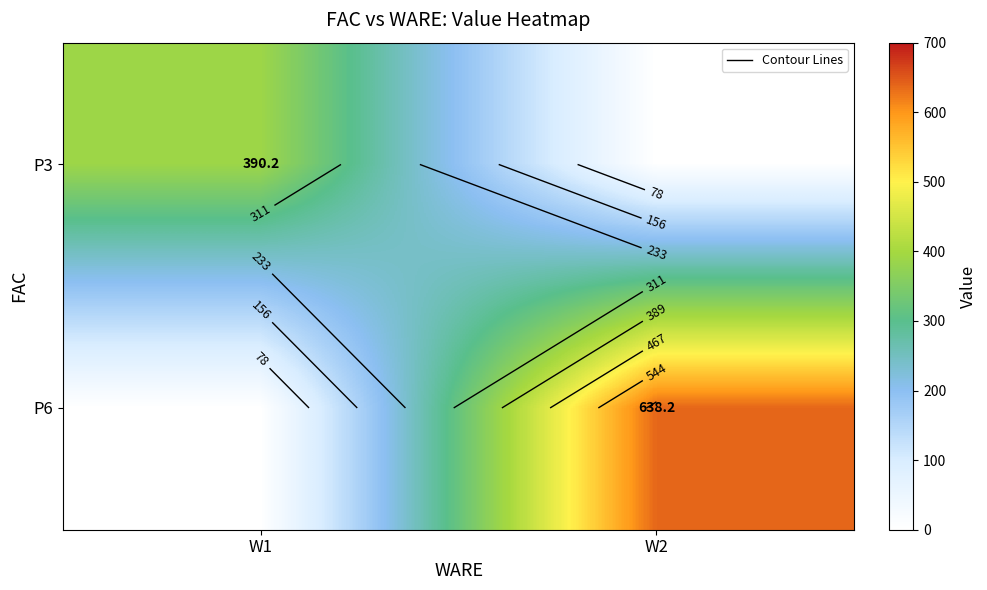

Between W2 and W1, which is larger?

W1